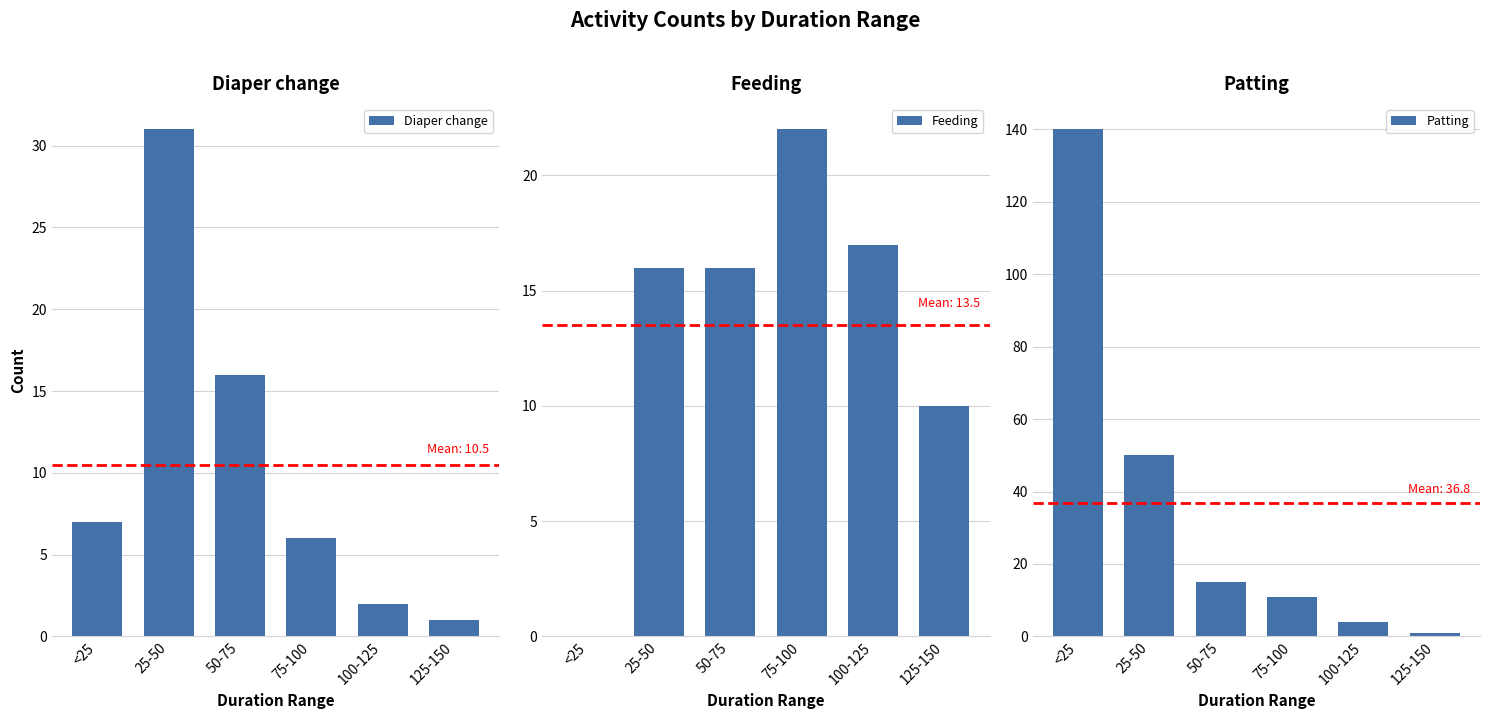

What is the label of the 3rd bar from the right?

75-100